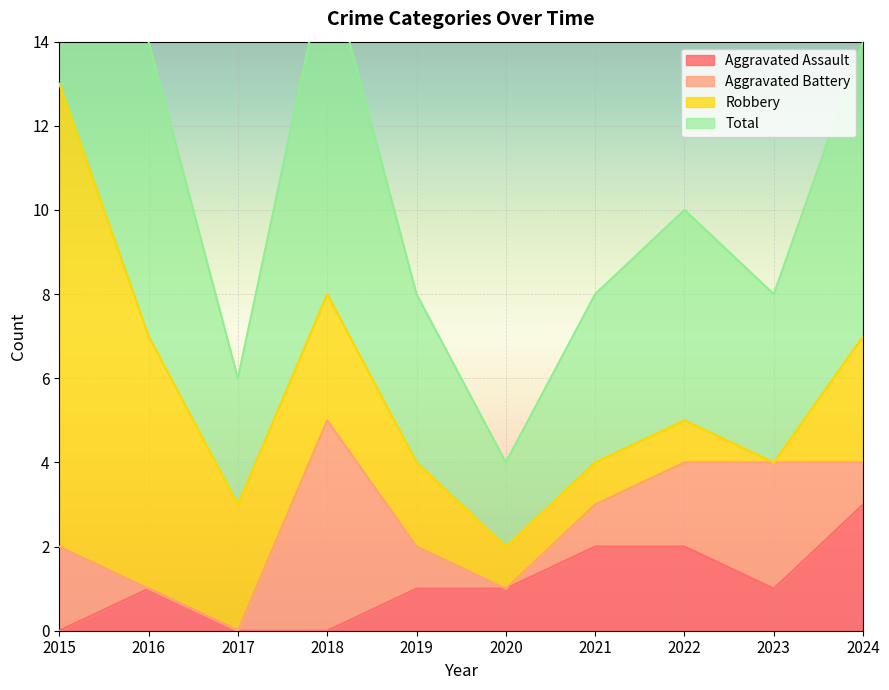

At which label does Total reach its minimum?

2020